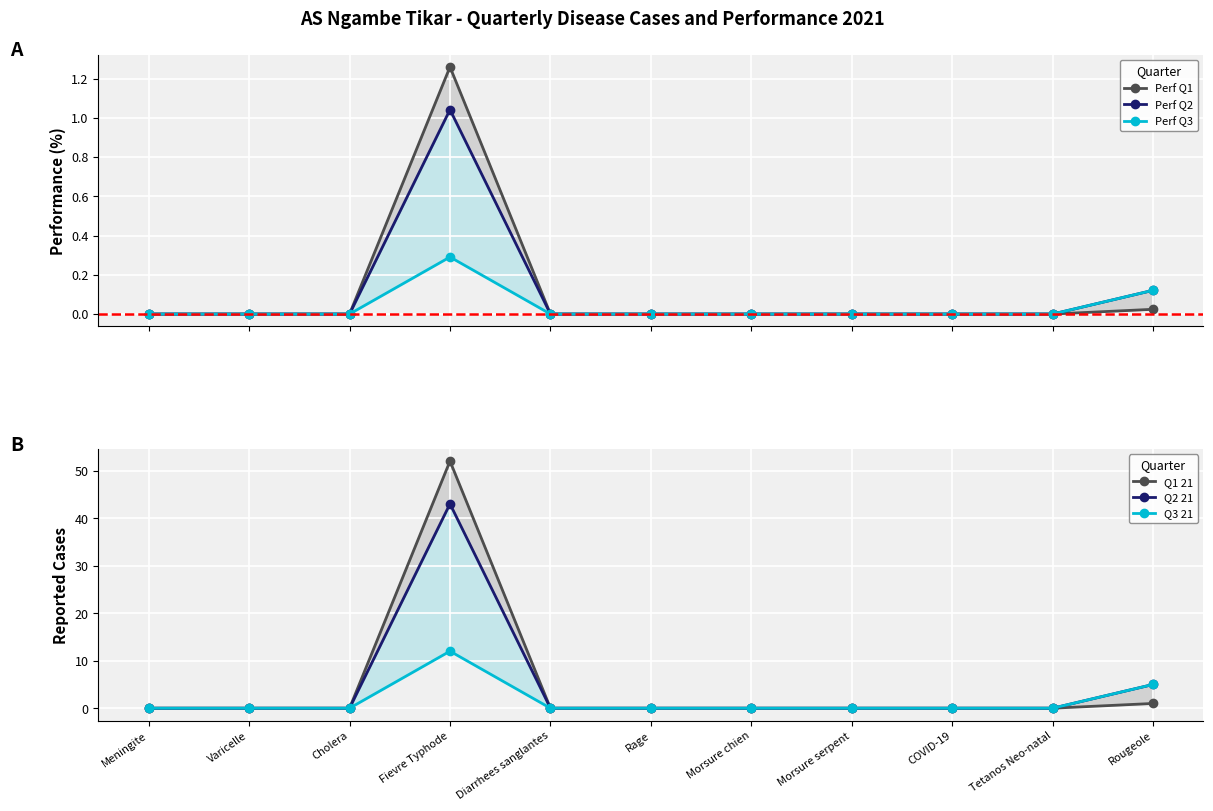

How many categories are shown in the chart?

11